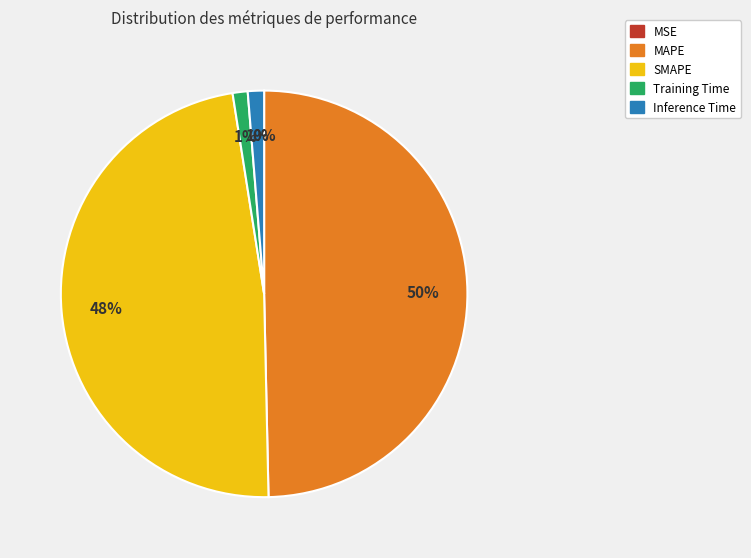

To the nearest percent, what portion does Inference Time represent?

1%